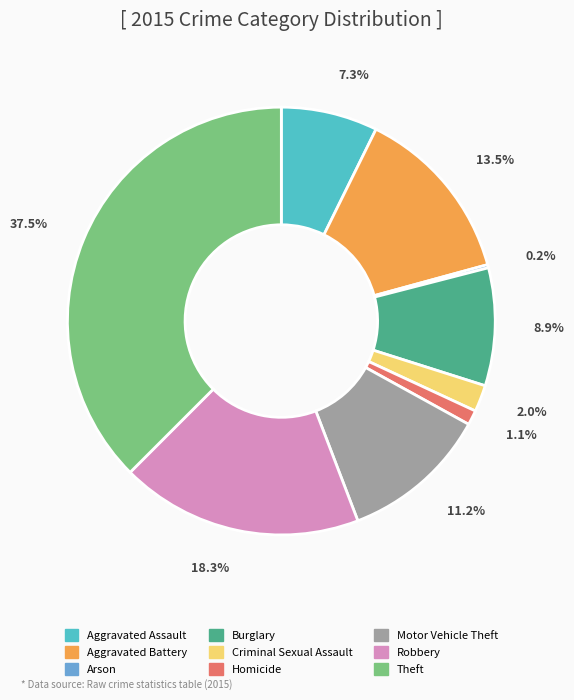

What is the largest slice in the pie chart?

Theft